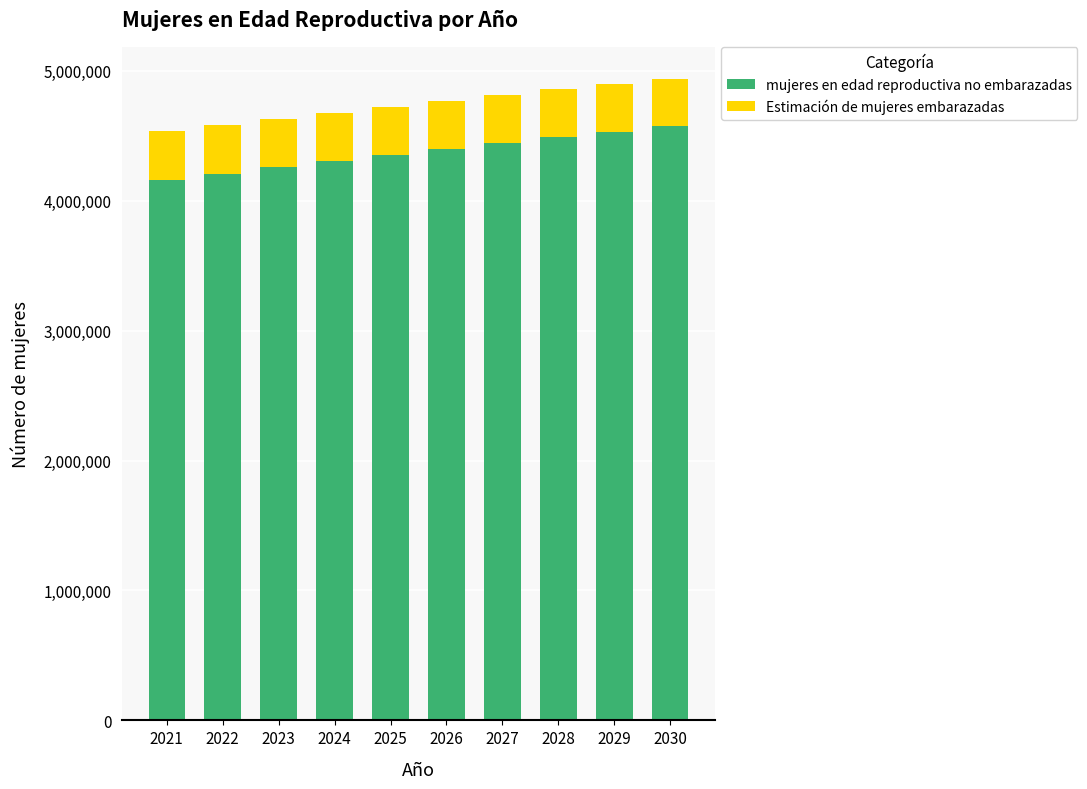

What is the total value across all series at 2027?

4815000.0